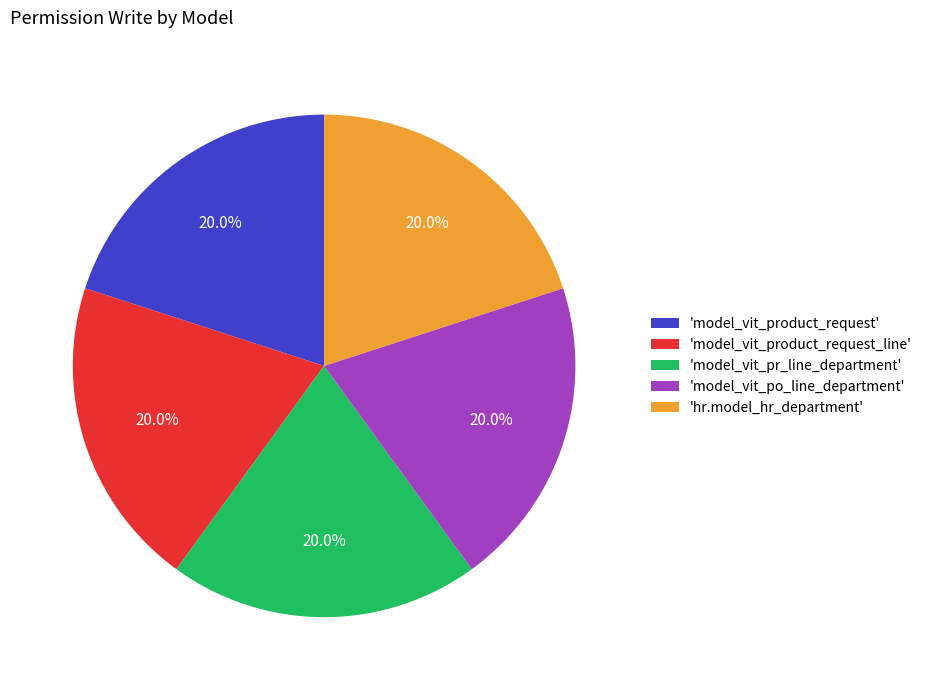

Is there any slice that represents more than half of the pie?

No